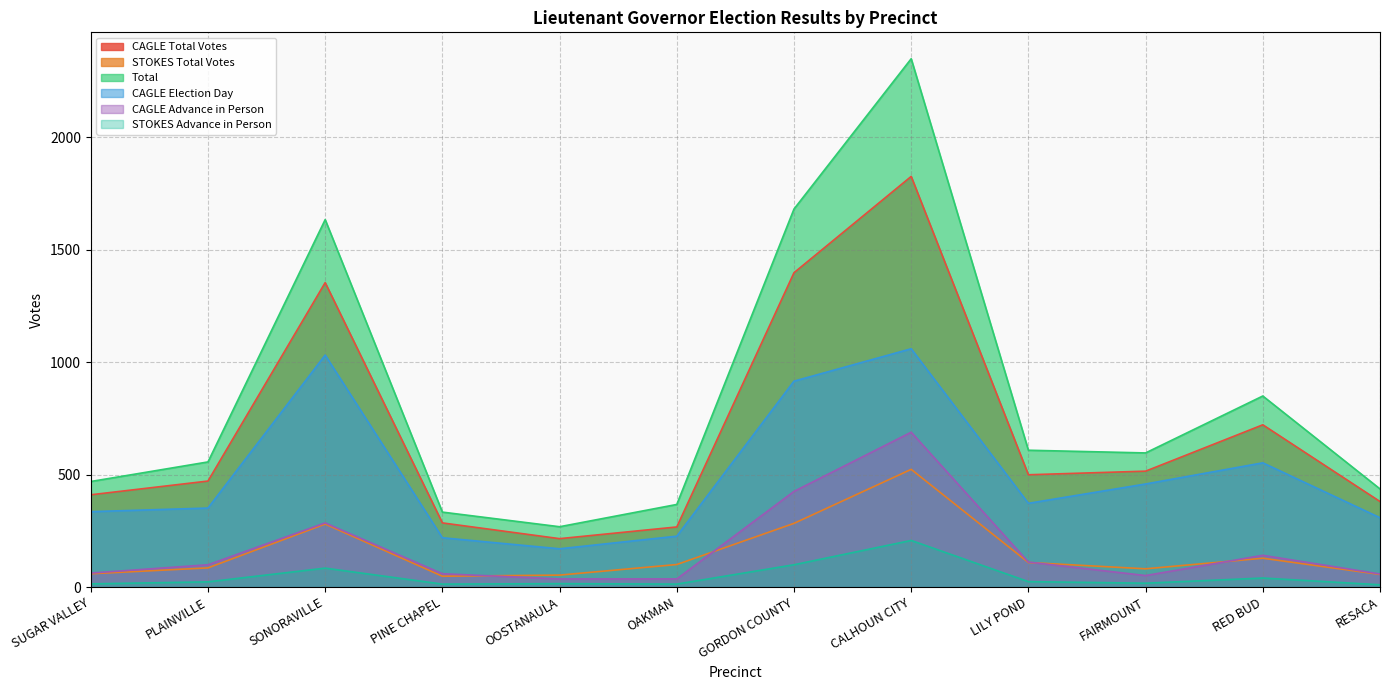

Which has a higher value, GORDON COUNTY or SONORAVILLE?

GORDON COUNTY